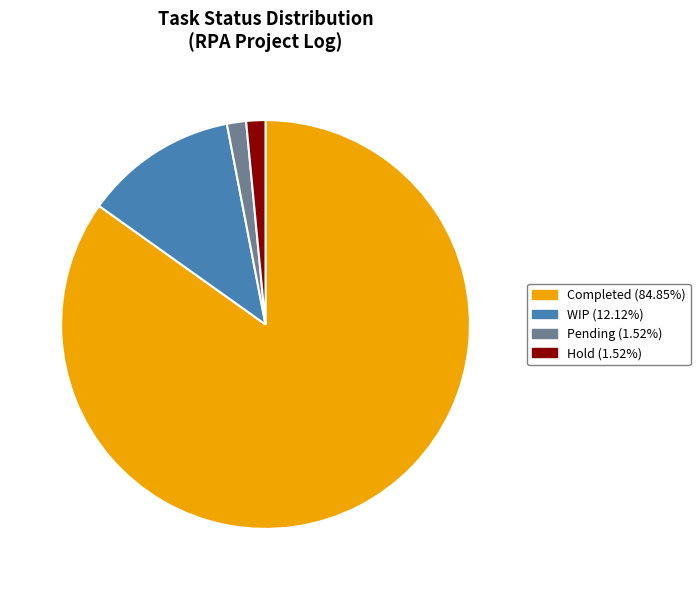

True or false: Hold accounts for 2% of the total.

True